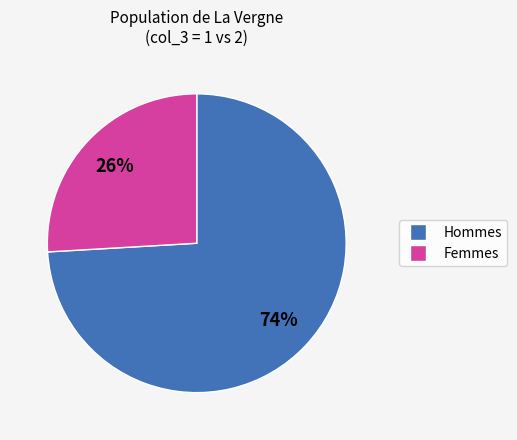

To the nearest percent, what is the difference between the largest and smallest slice percentages?

48%